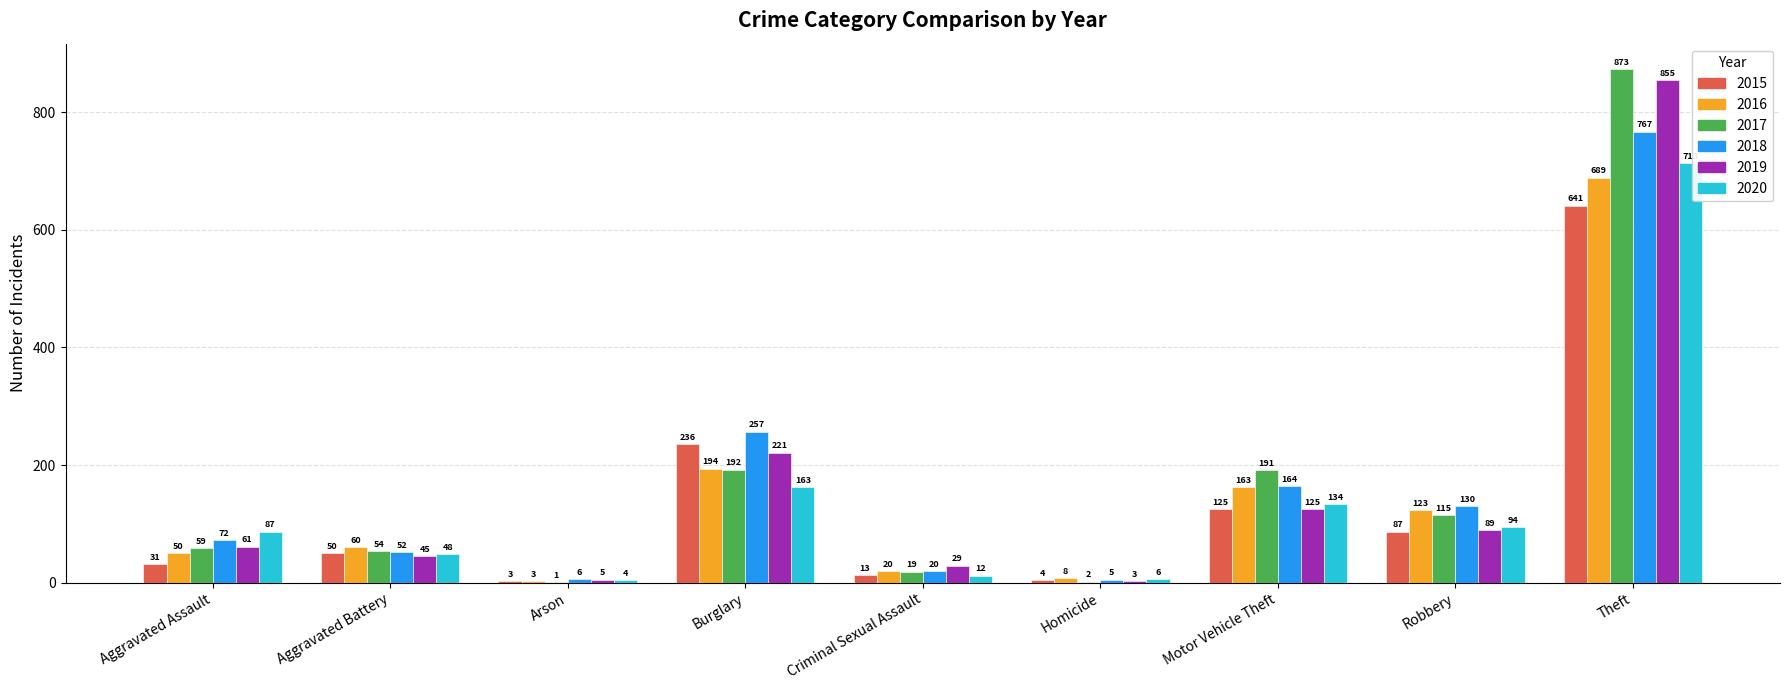

Is it true that 2020 equals 6 at Homicide?

True